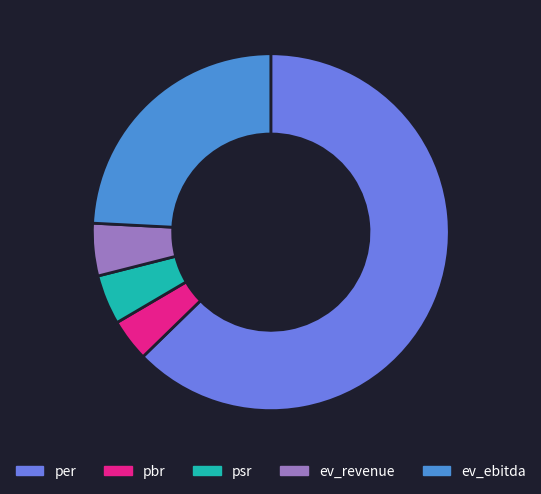

Which category accounts for the majority?

per